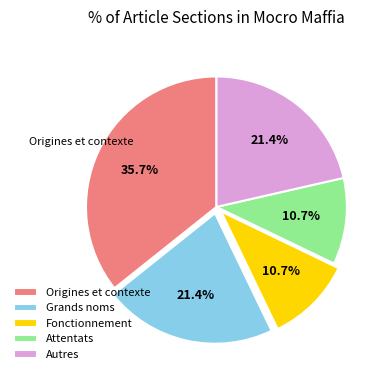

Which slice is the largest?

Origines et contexte